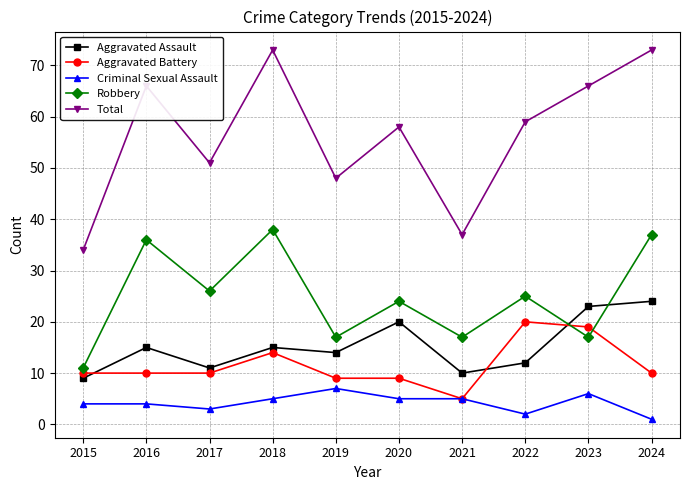

What is the value of the Criminal Sexual Assault point at the 6th from the left?

5